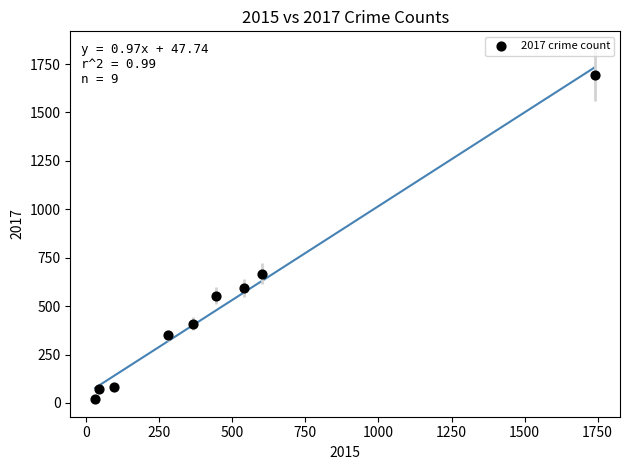

What Y value in the scatter plot is closest to 857?

668